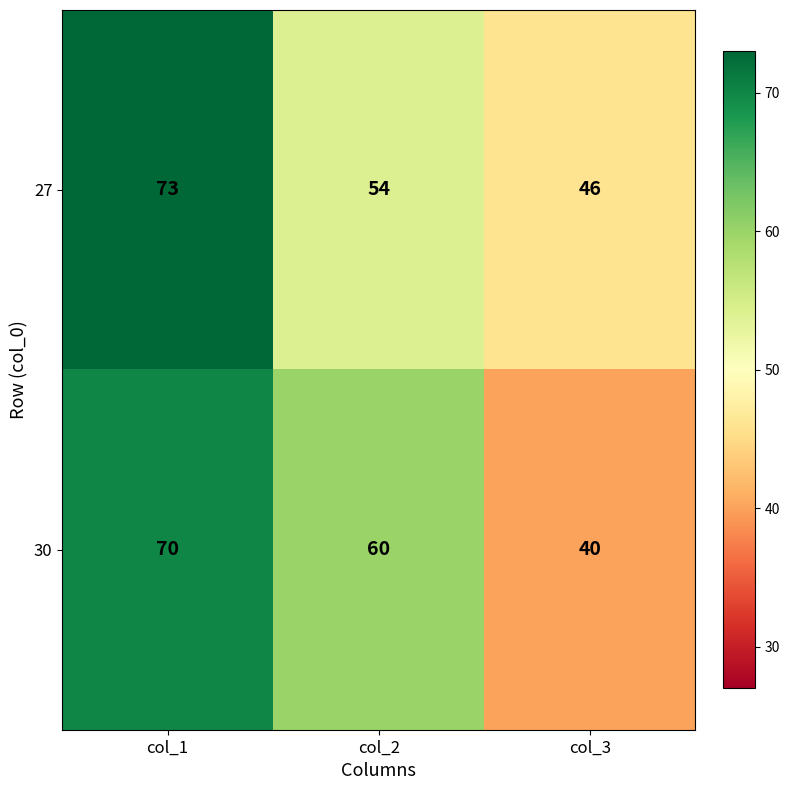

What is the difference between the 30 values at col_2 and col_1?

10